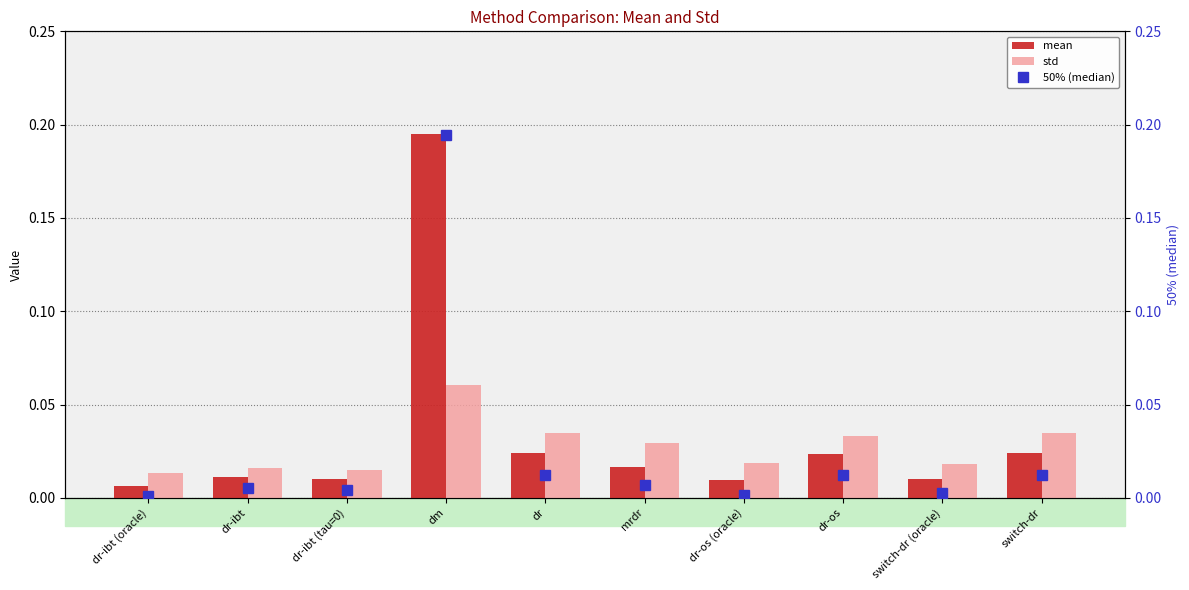

What is the difference between the maximum and minimum values in the mean series?

0.2